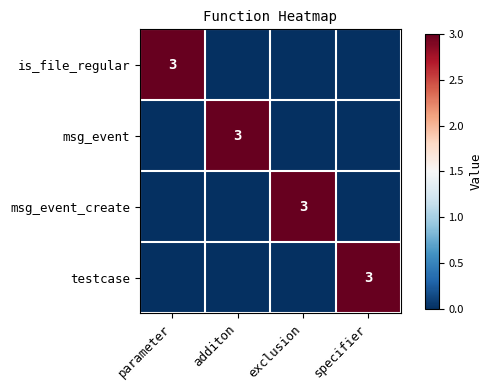

Is it true that testcase equals 3 at specifier?

True